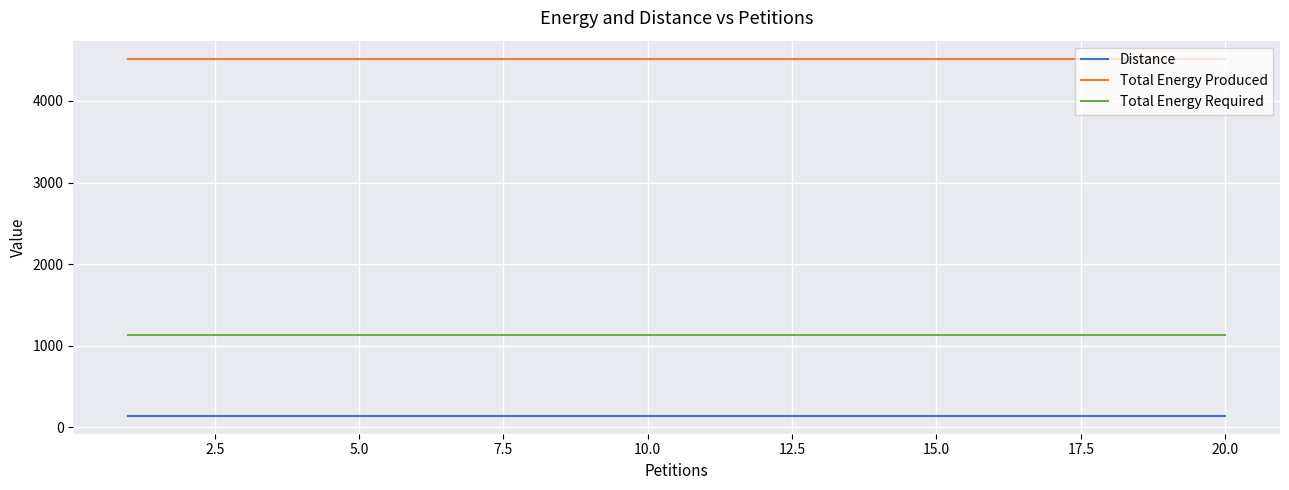

What is the average value of the Total Energy Required series?

1130